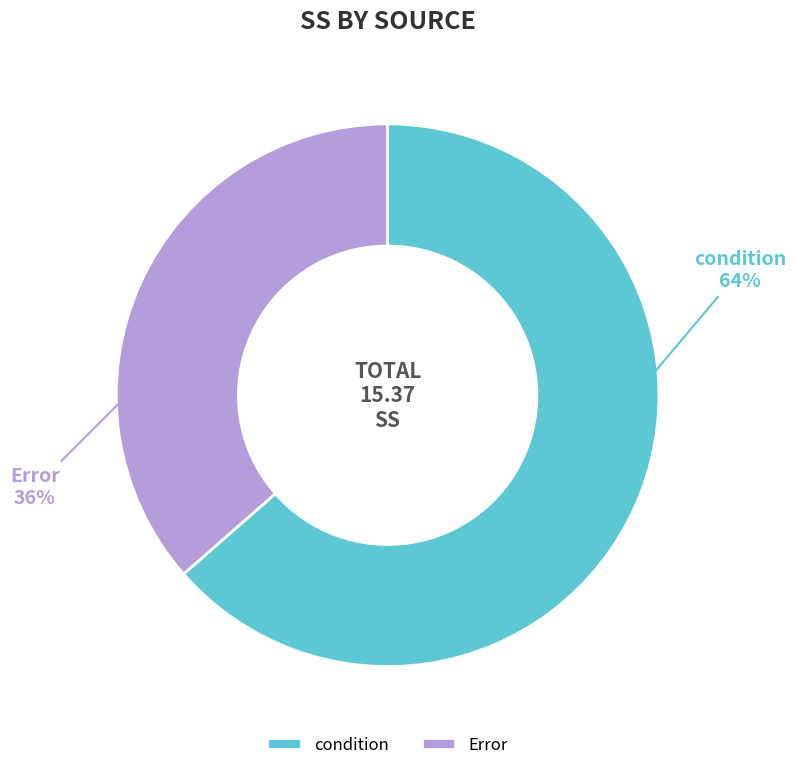

What percentage is the Error slice, to the nearest percent?

36%